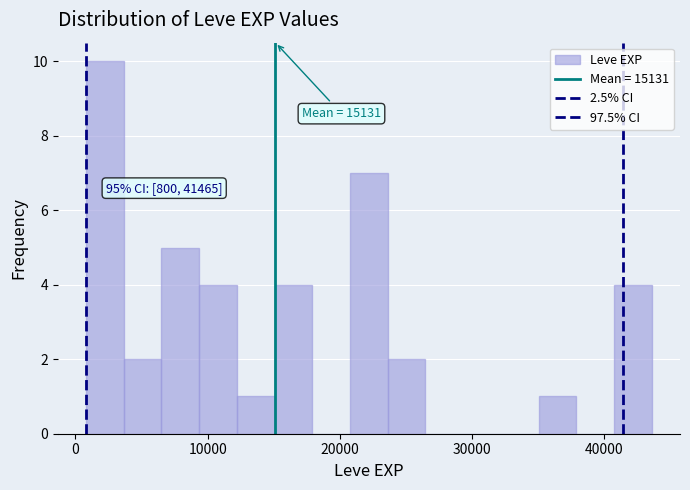

Around what value on the x-axis is the tallest bar? Give the approximate position of its centre, as read against the axis.

2000